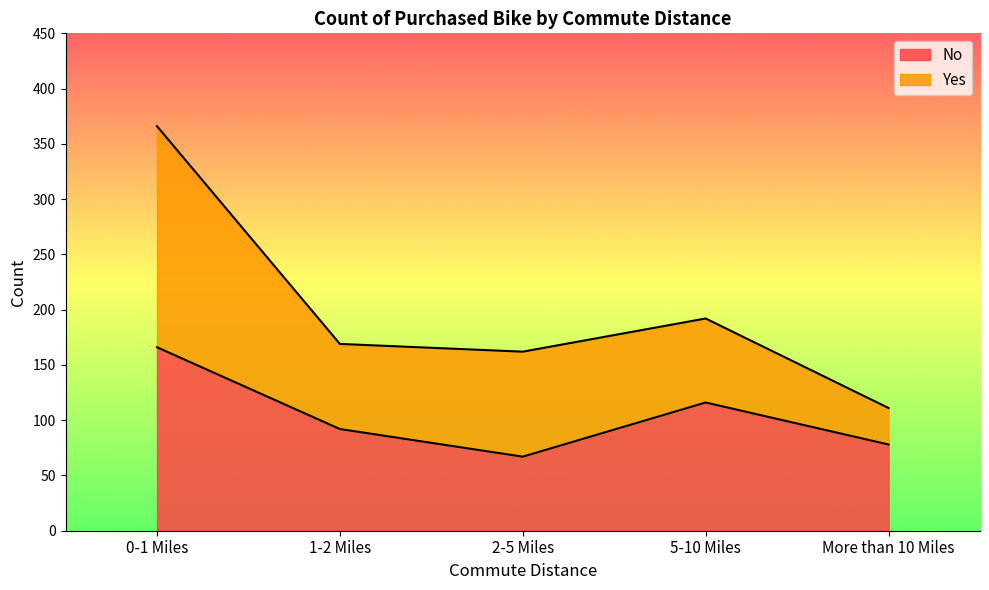

Which has a higher value, 0-1 Miles or 2-5 Miles?

0-1 Miles